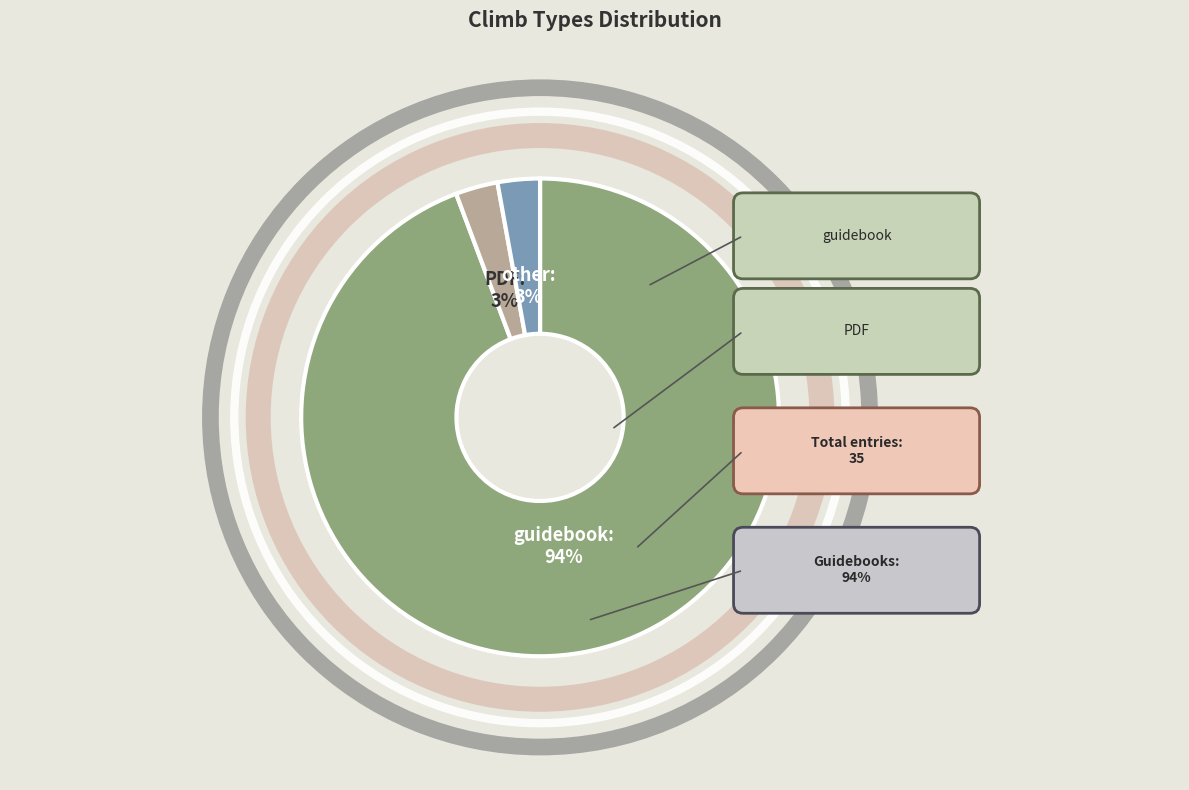

Combined, what portion of the pie is guidebook and other?

97.1%